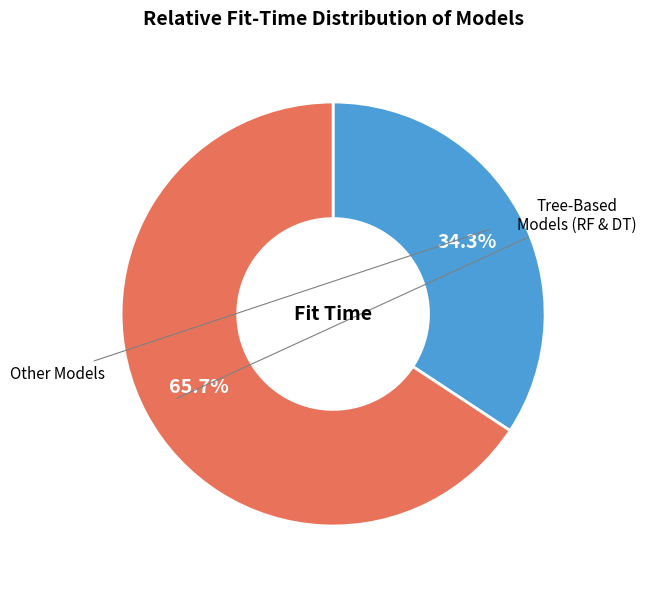

Is there any slice that represents more than half of the pie?

Yes